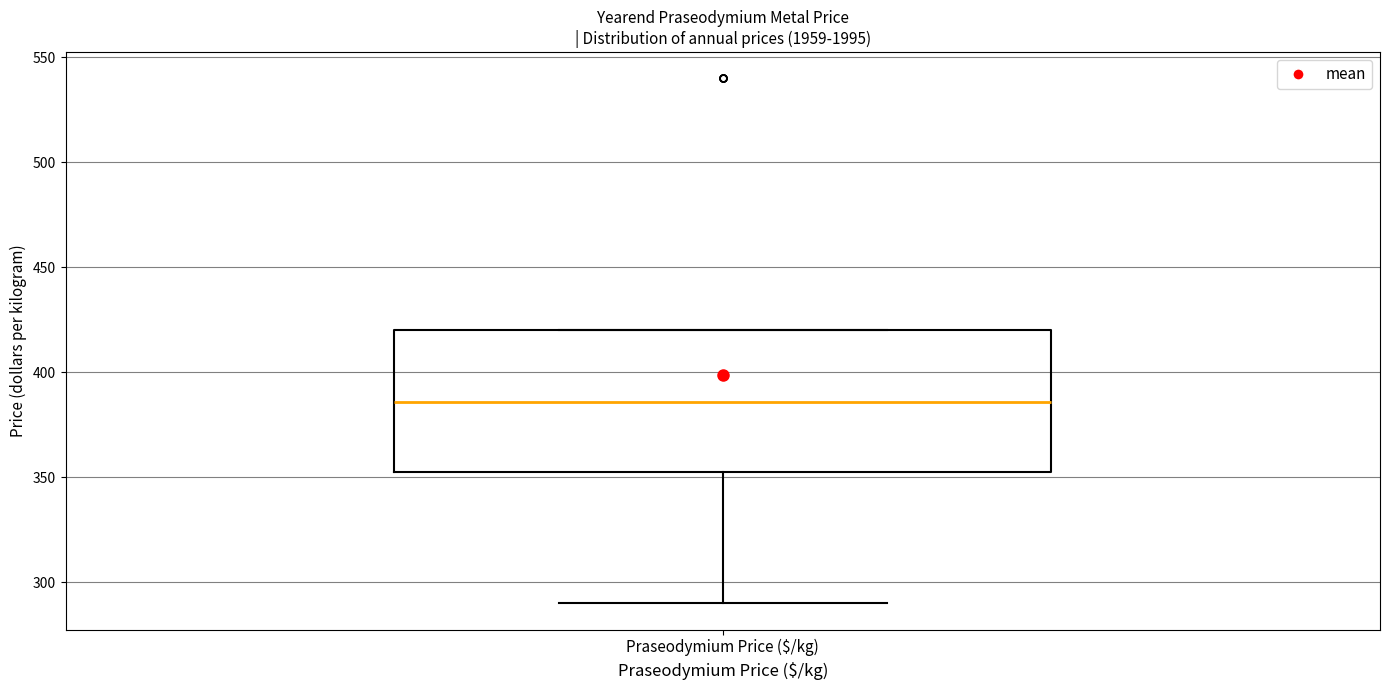

Transcribe this box plot: give where the median line is, the range the box spans, and where the two whiskers end, as read against the y-axis. The values are not printed on the chart, so give them approximately, as read against the axis.

median 385, box 355 to 420, whiskers 290 to 420